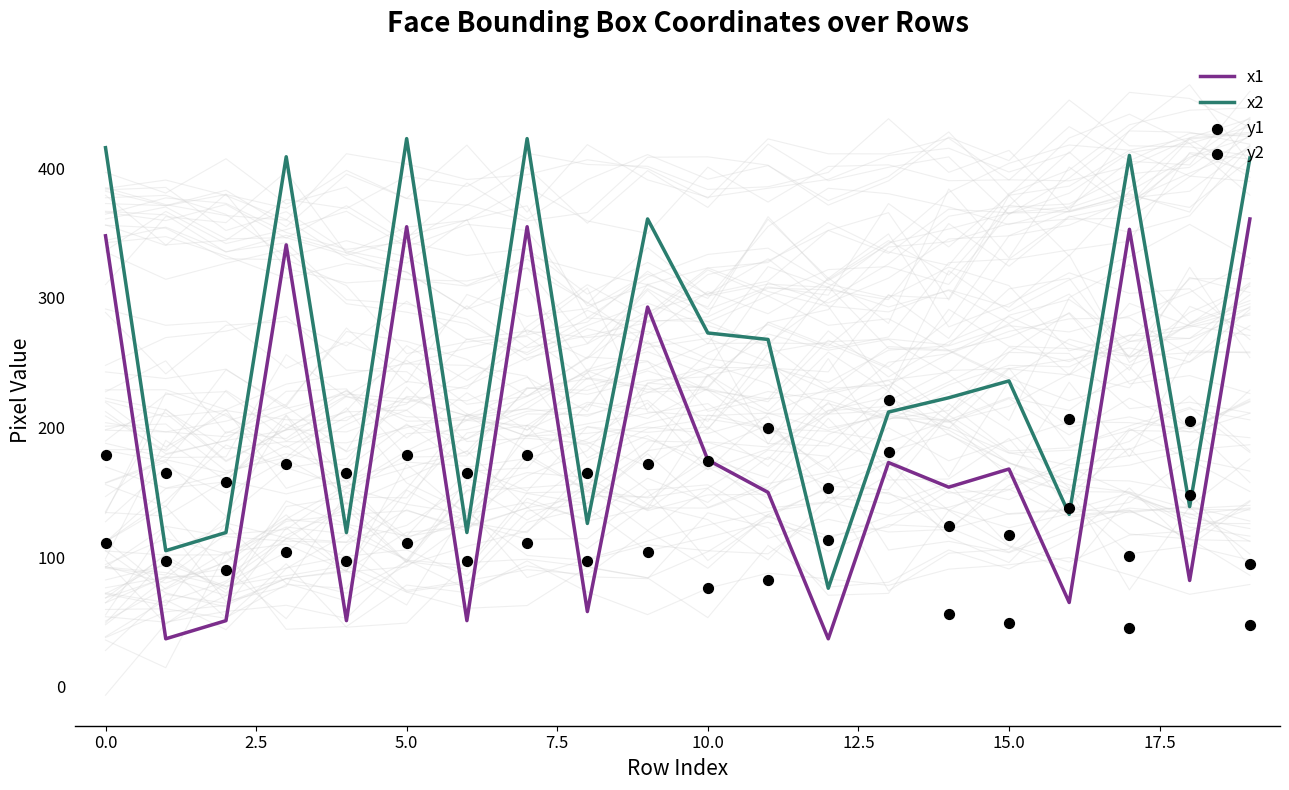

What is the minimum value for x1?

37